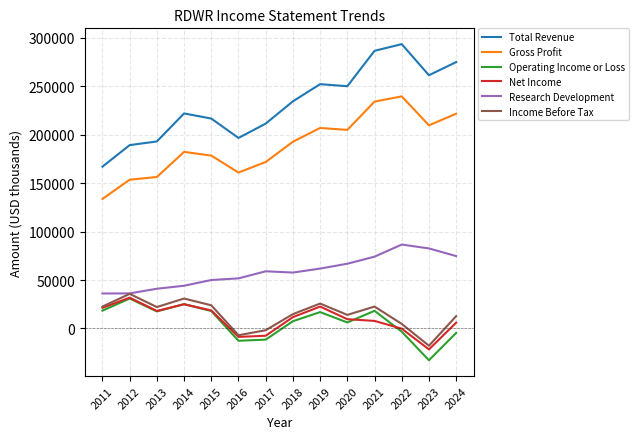

Which series has the largest range (max minus min)?

Total Revenue